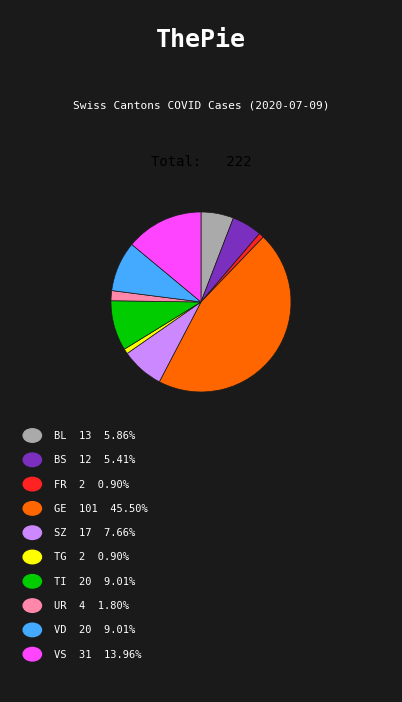

Does any single category account for the majority?

No